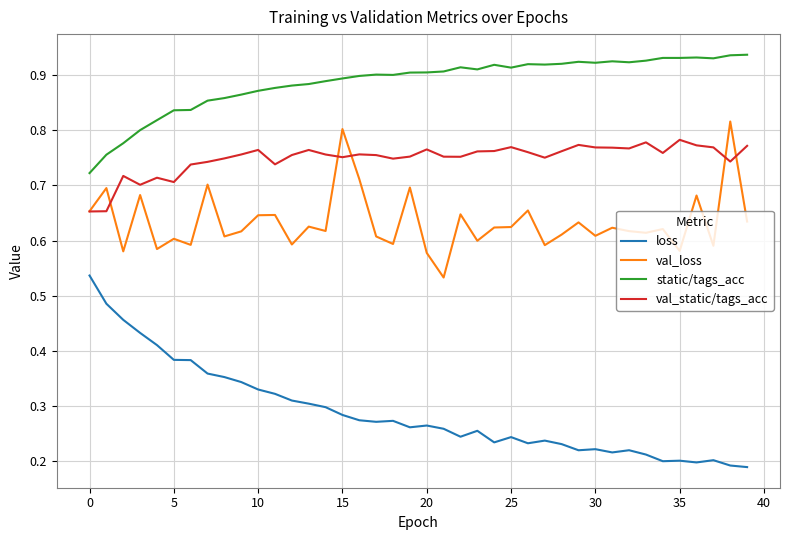

In val_loss, how many points are lower than both neighbors (excluding endpoints)?

14